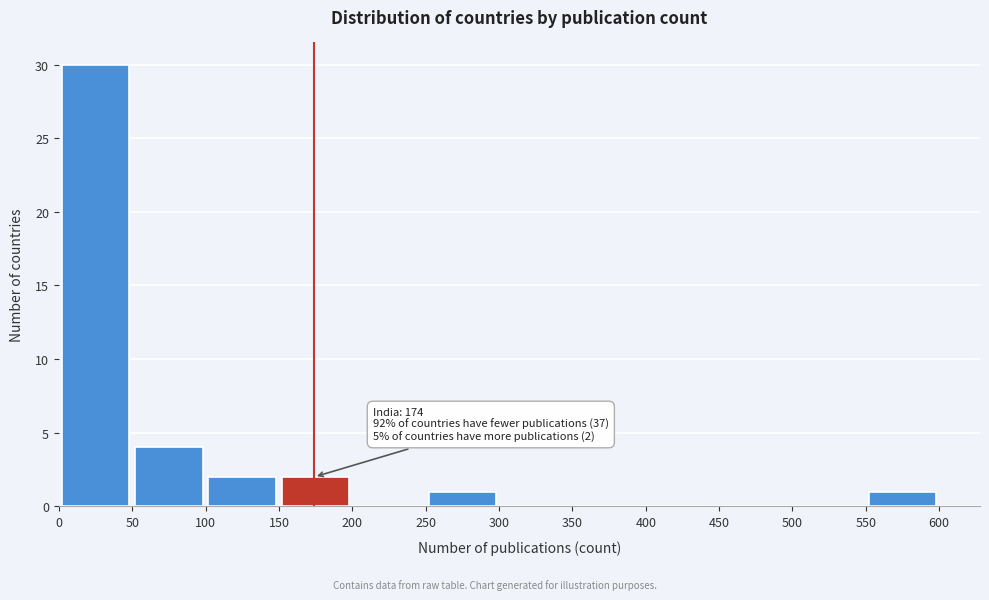

Over which range of the x-axis is the bar tallest?

0 to 50